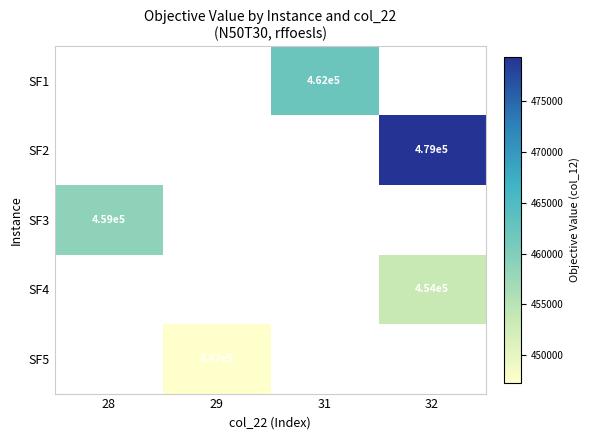

Is the value of SF2 at 32 greater than the value of SF5 at 29?

Yes